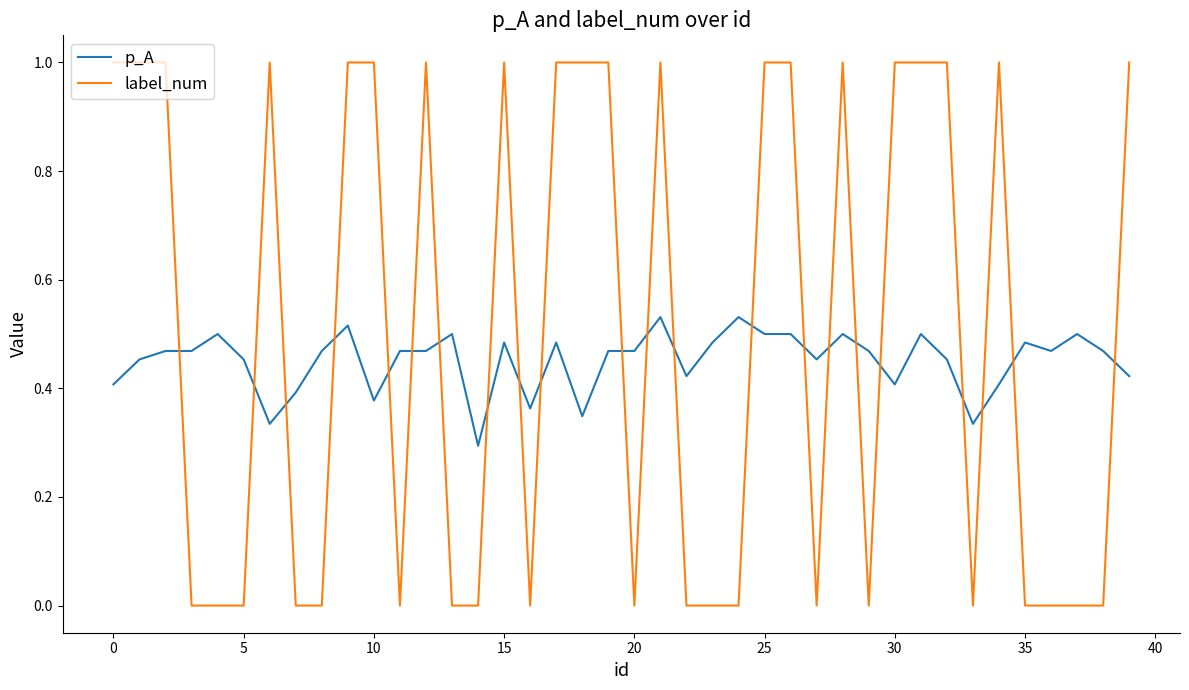

How many intersections are there between label_num and p_A?

22